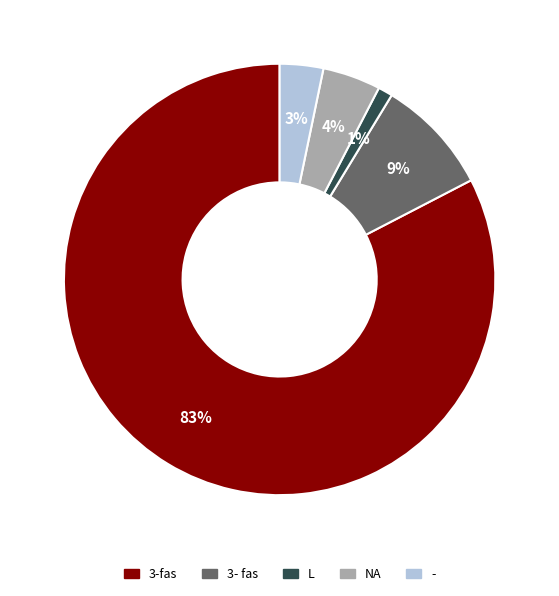

Is there a majority slice in this chart?

Yes